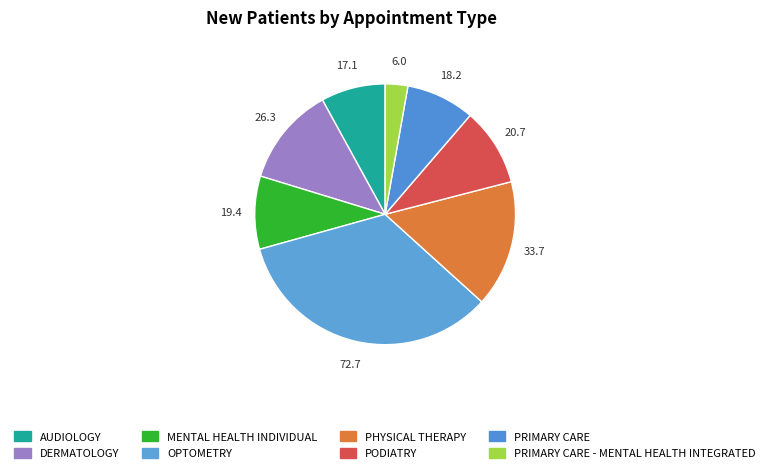

What percentage is the PHYSICAL THERAPY slice, to the nearest percent?

16%